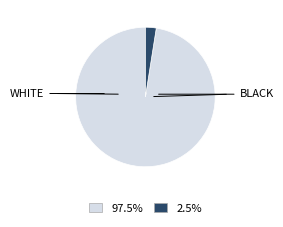

Does any single category account for the majority?

Yes